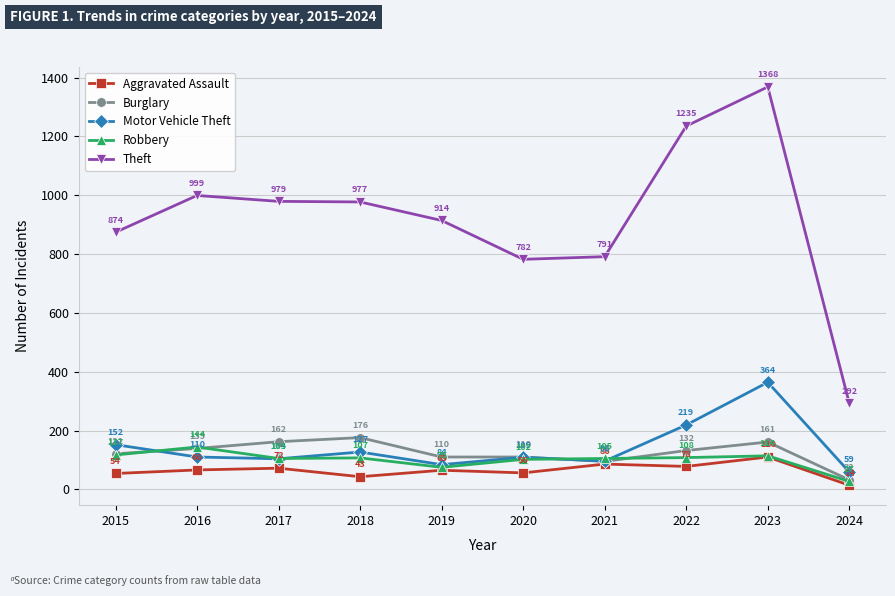

How many series are shown in this chart?

5